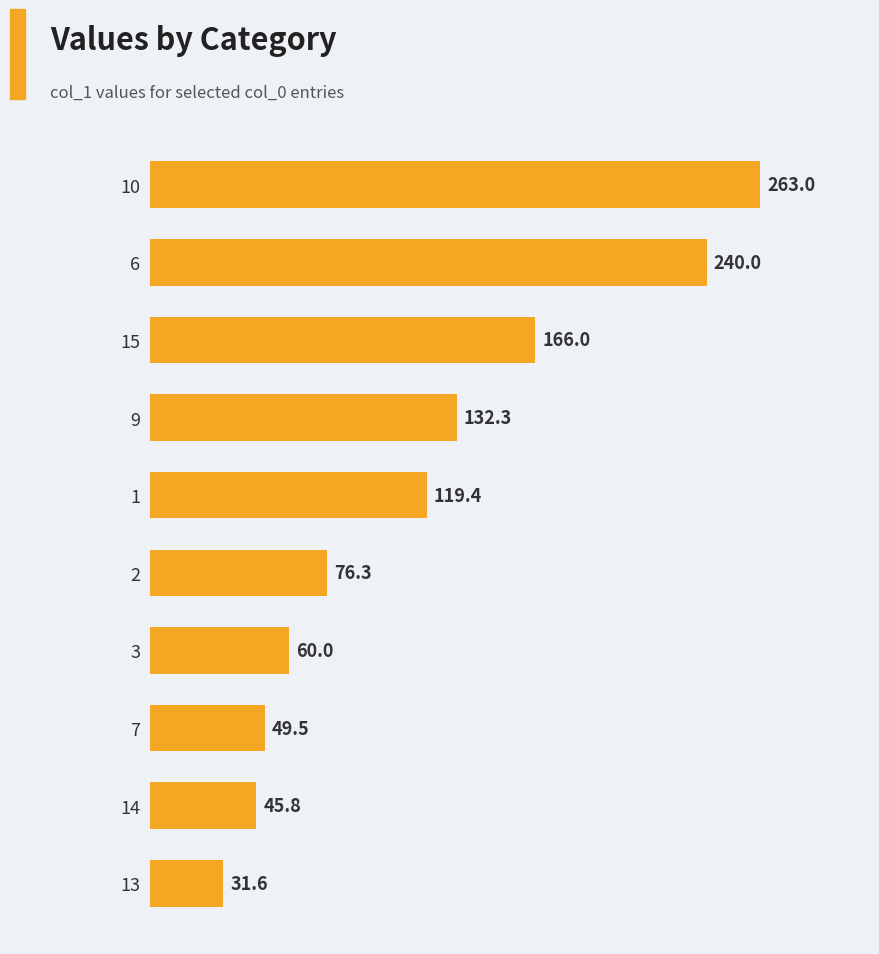

Does the chart contain stacked bars?

No